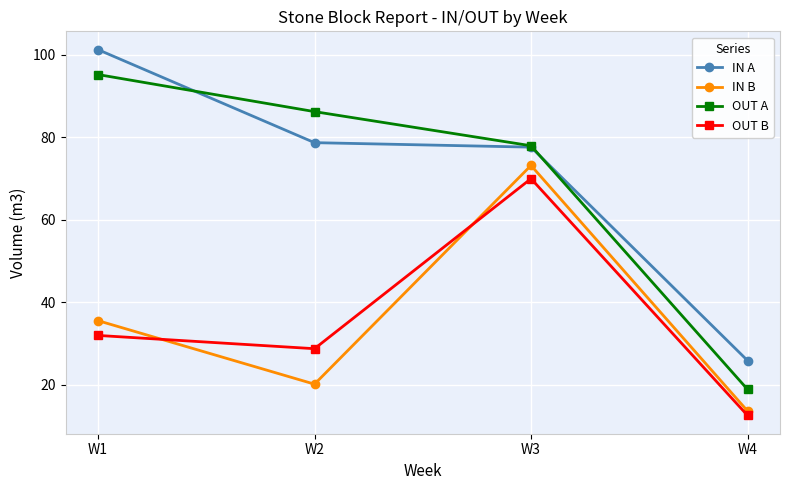

Reading right to left, extract all data points from this chart.

IN A: W4=25.9	W3=77.6	W2=78.7	W1=101.3
IN B: W4=13.7	W3=73.2	W2=20.2	W1=35.6
OUT A: W4=18.9	W3=78.0	W2=86.2	W1=95.2
OUT B: W4=12.6	W3=70.0	W2=28.8	W1=32.0